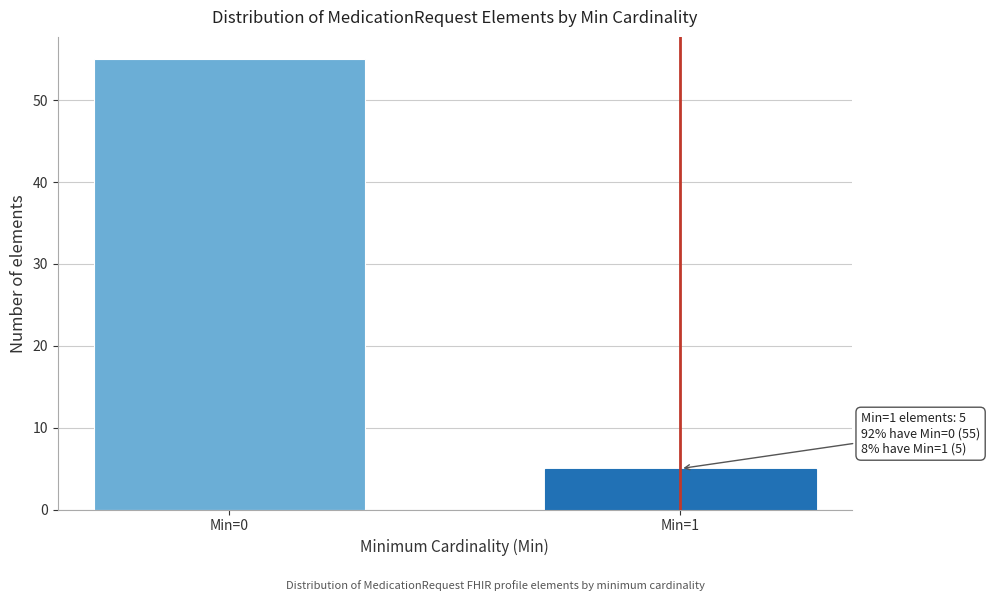

Reading left to right, what are all the values shown in this chart?

55	5